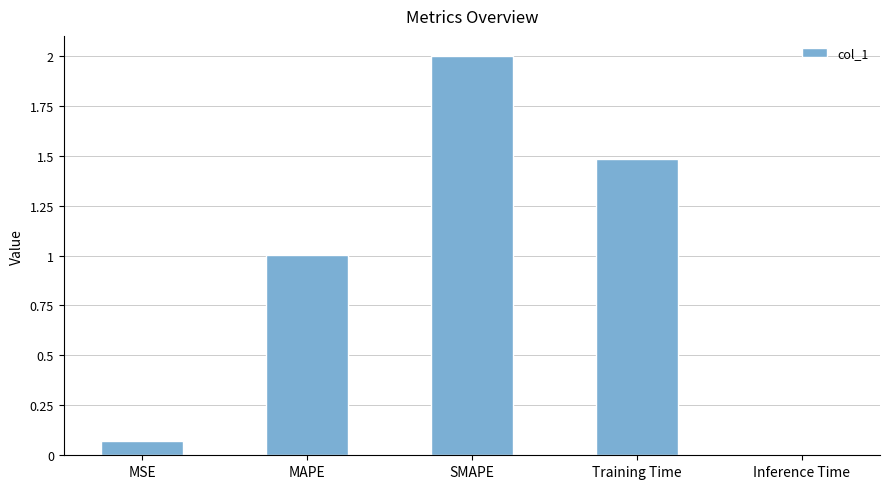

Between MAPE and SMAPE, which is larger?

SMAPE